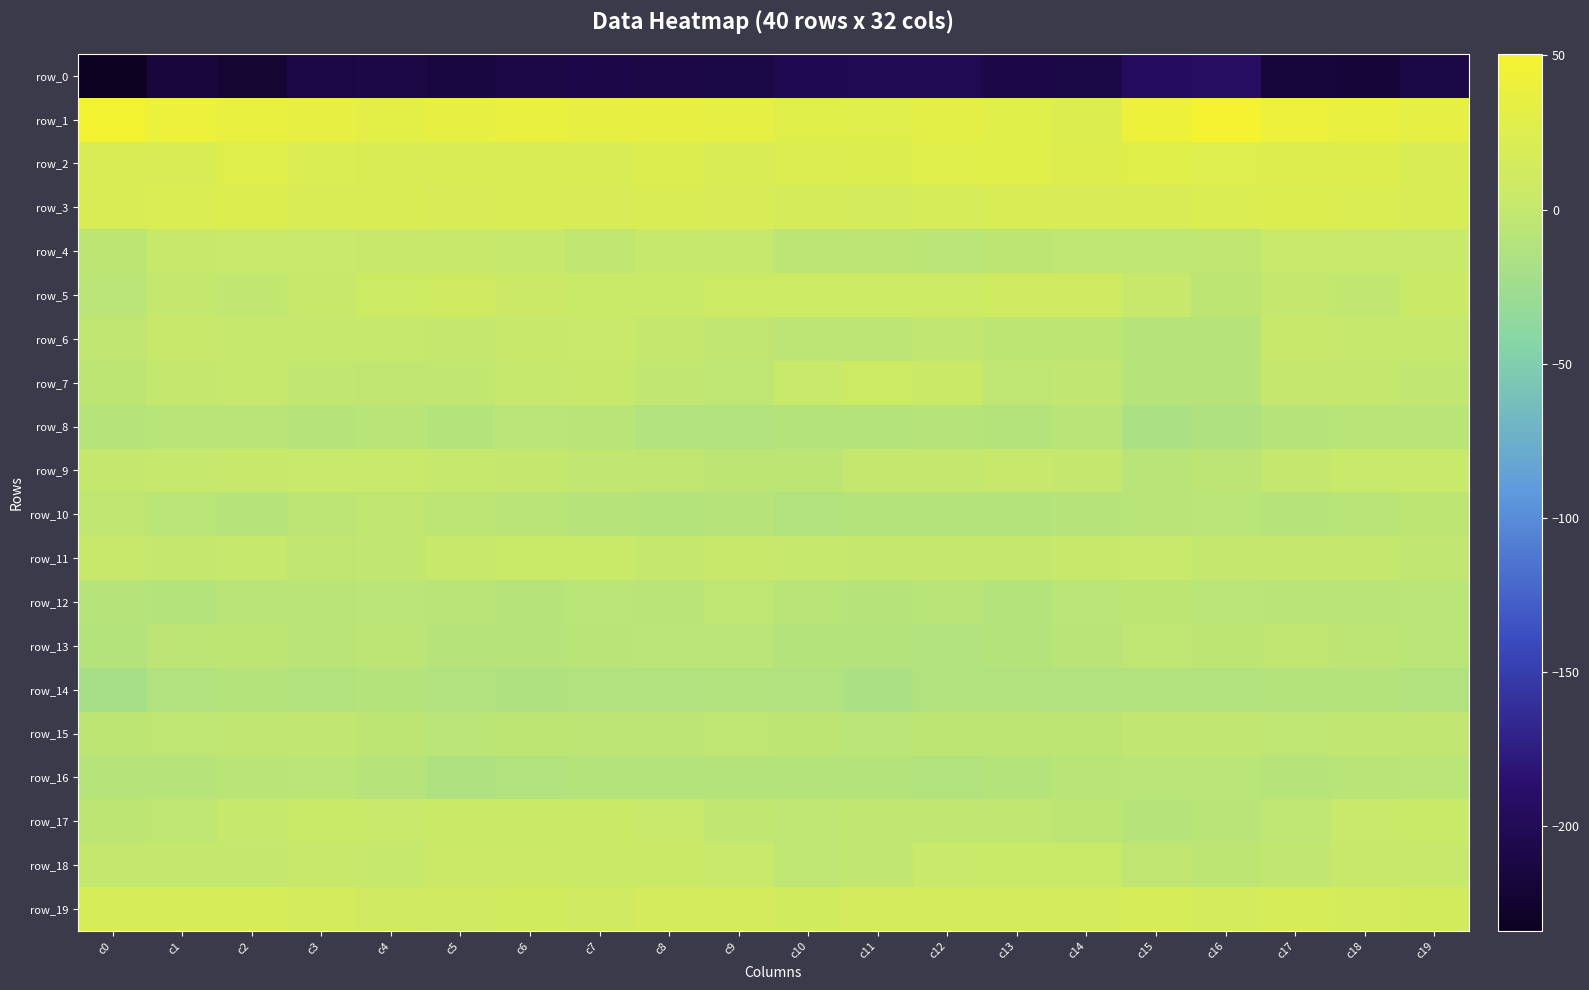

Between c5 and c6, which is larger?

c6